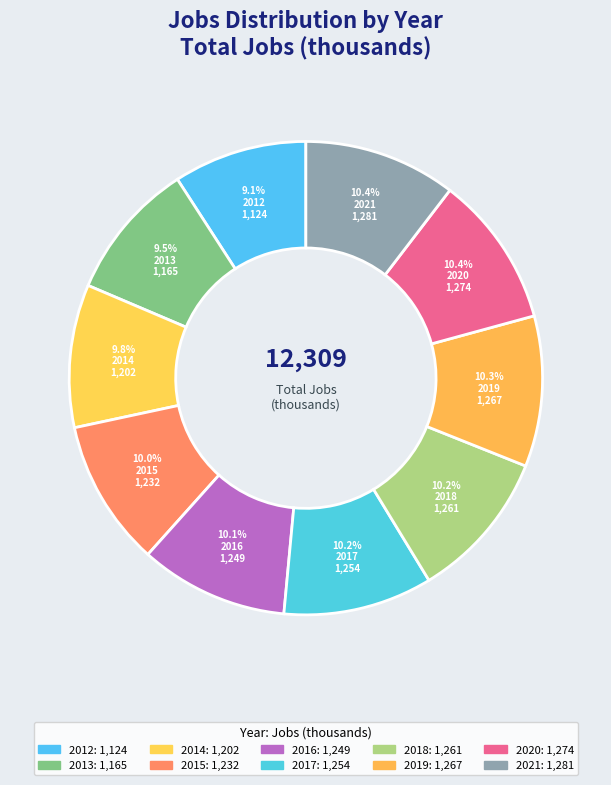

To the nearest percent, what portion does 2016 represent?

10%